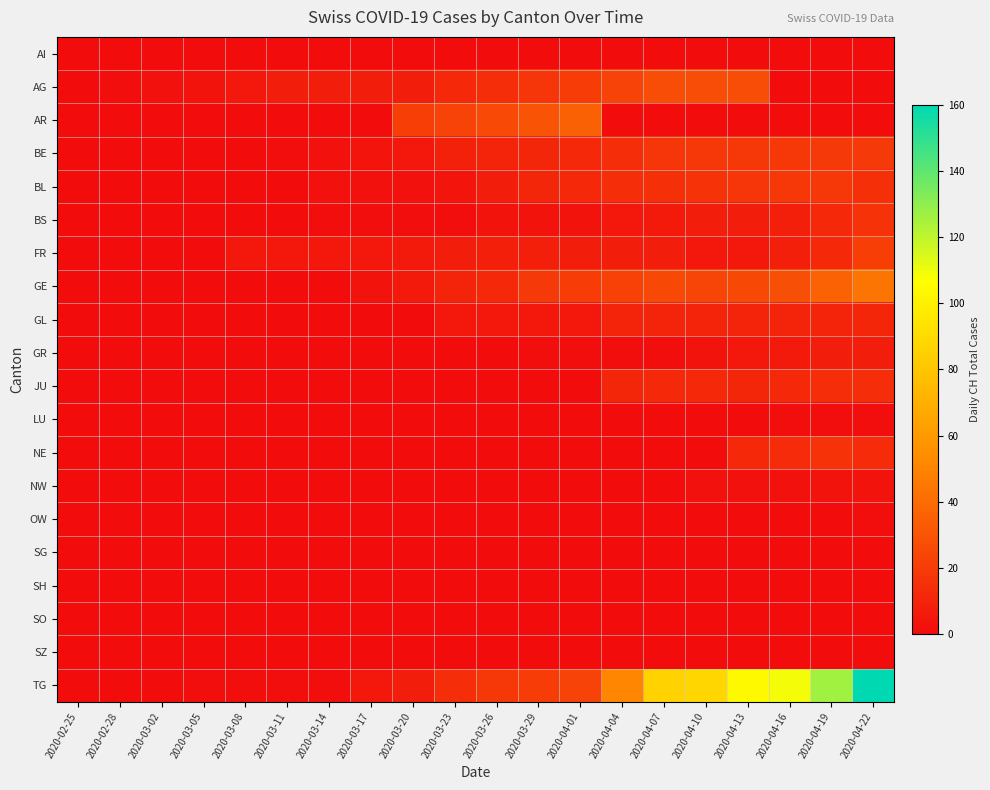

Which series changed the most between 2020-03-29 and 2020-04-07?

TG